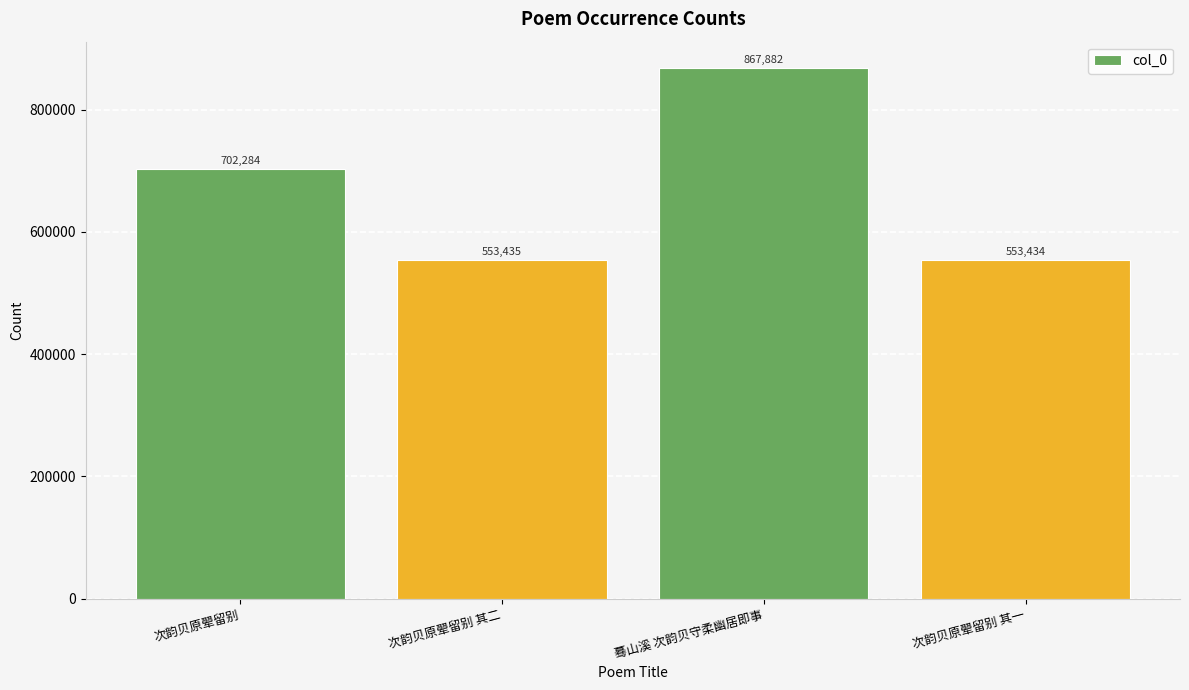

Rank the categories by value from highest to lowest.

蓦山溪 次韵贝守柔幽居即事, 次韵贝原翚留别, 次韵贝原翚留别 其二, 次韵贝原翚留别 其一